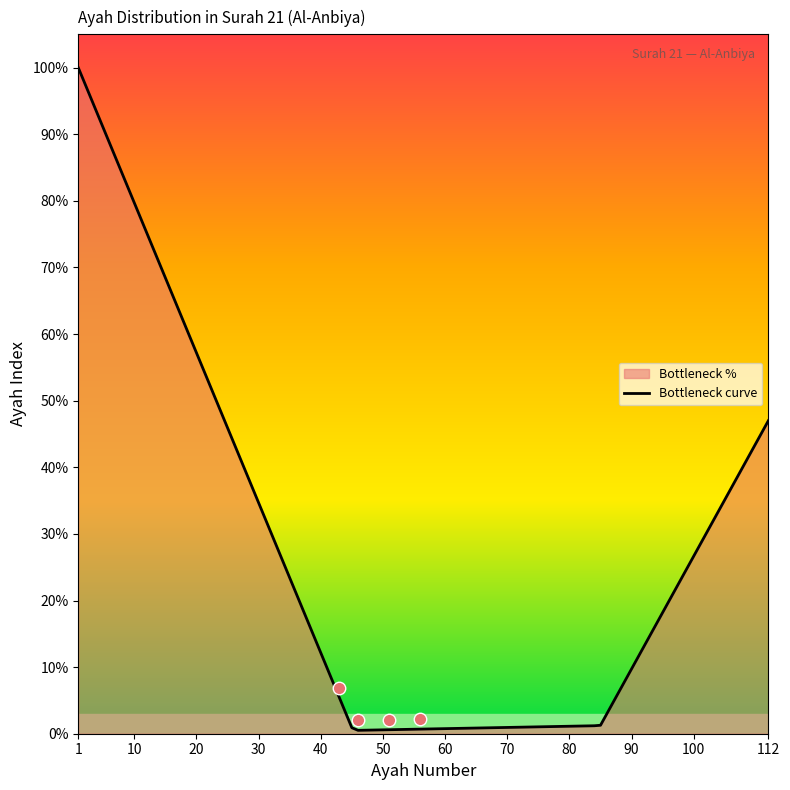

What is the greatest value displayed?

100.0